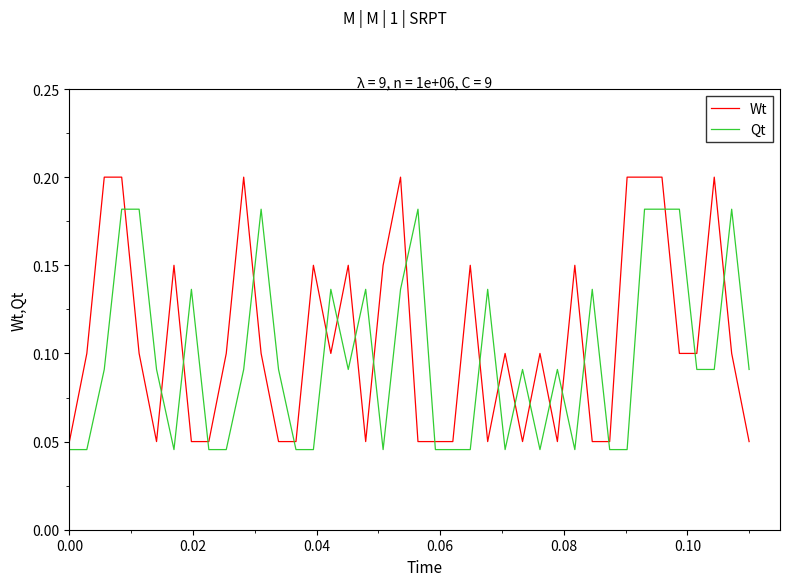

After their last crossing, which series has the higher values: Wt or Qt?

Qt